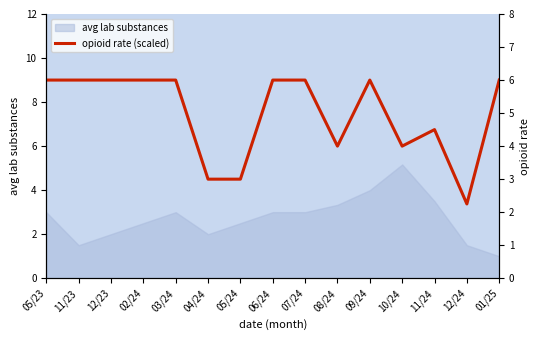

Reading left to right, list all the values displayed in this chart.

6.0	6.0	6.0	6.0	6.0	3.0	3.0	6.0	6.0	4.0	6.0	4.0	4.5	2.2	6.0